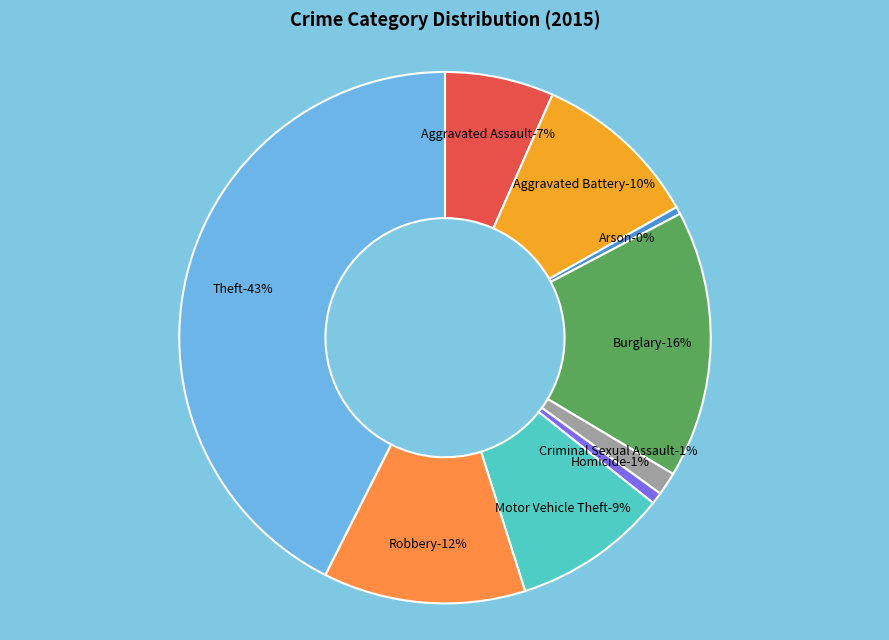

Is it true that Burglary is 8% of the pie?

False